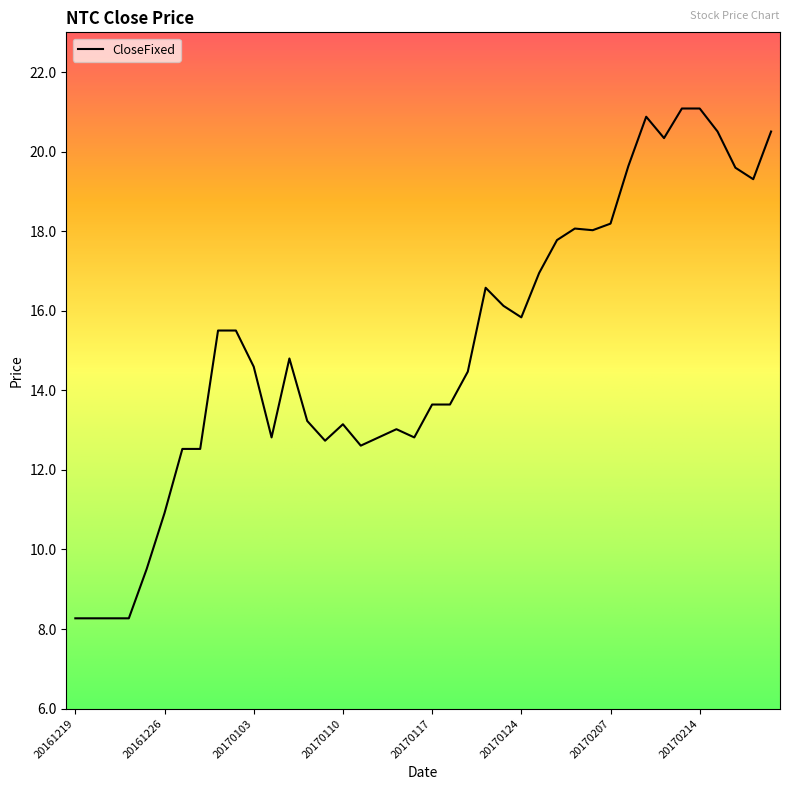

What is the greatest value displayed?

21.1